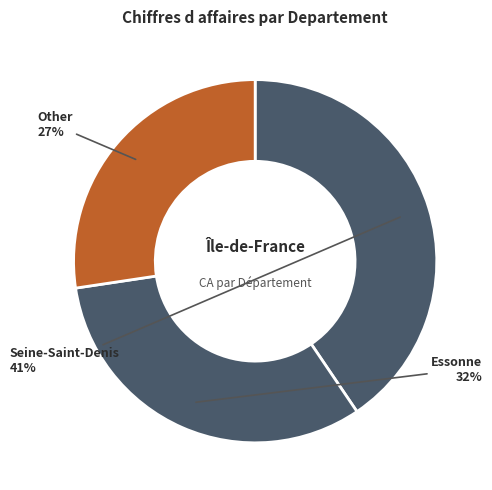

Is there a majority slice in this chart?

No